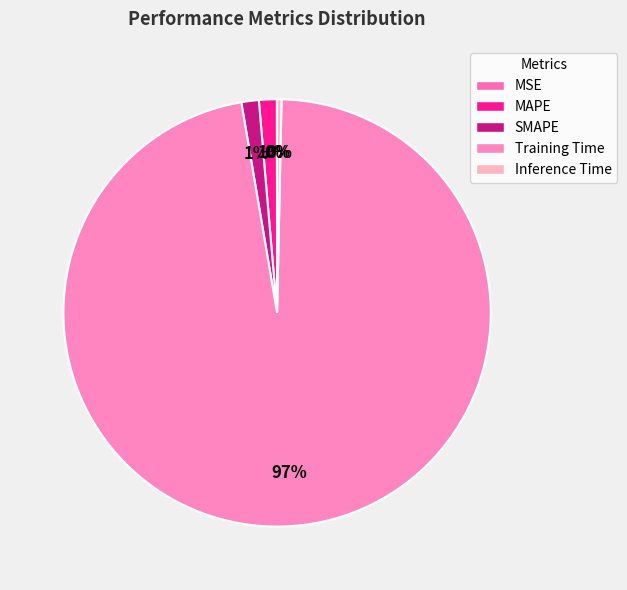

What percentage is NOT represented by MSE?

100.0%